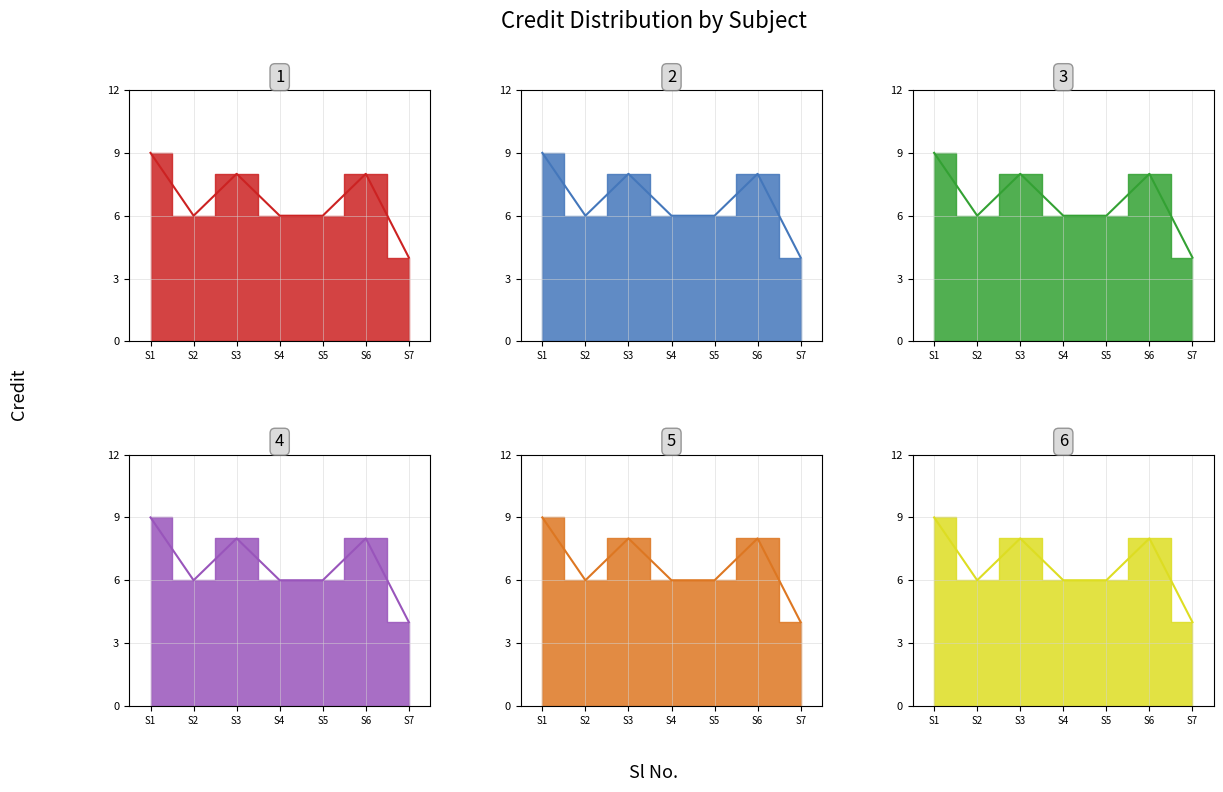

What are all the series names shown in the legend?

CS201, HS201, MA201, ME201, ME204, ME205